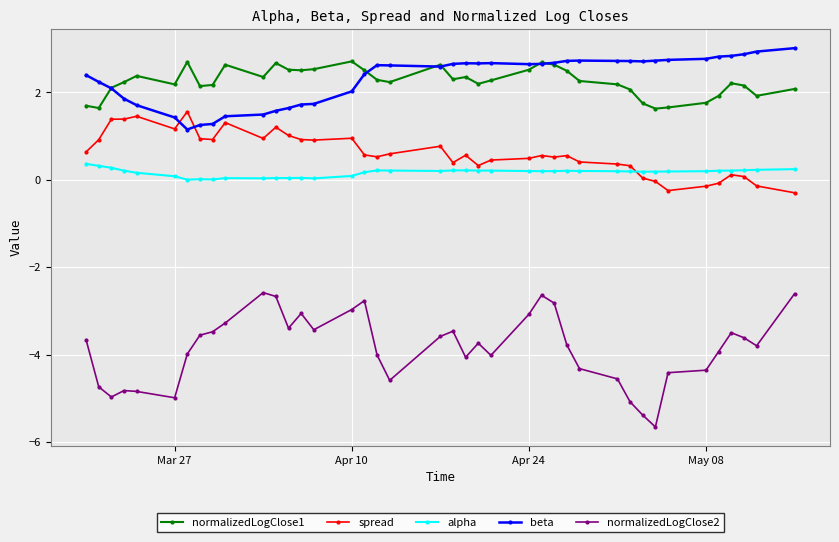

At how many categories does at least one series exceed -1?

40